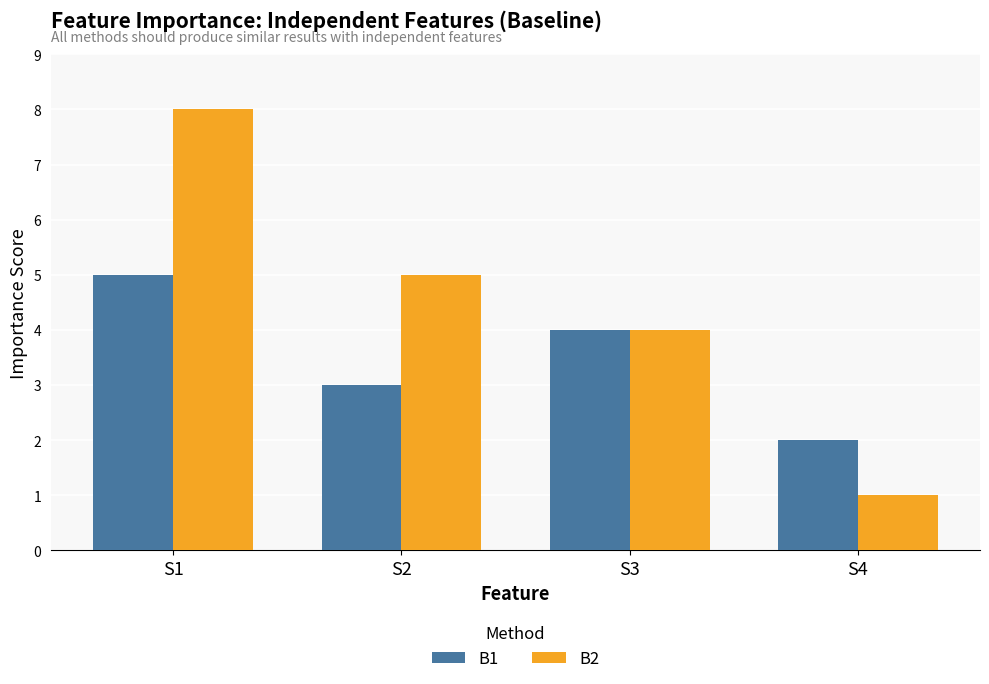

What is the average value of the B1 series?

4